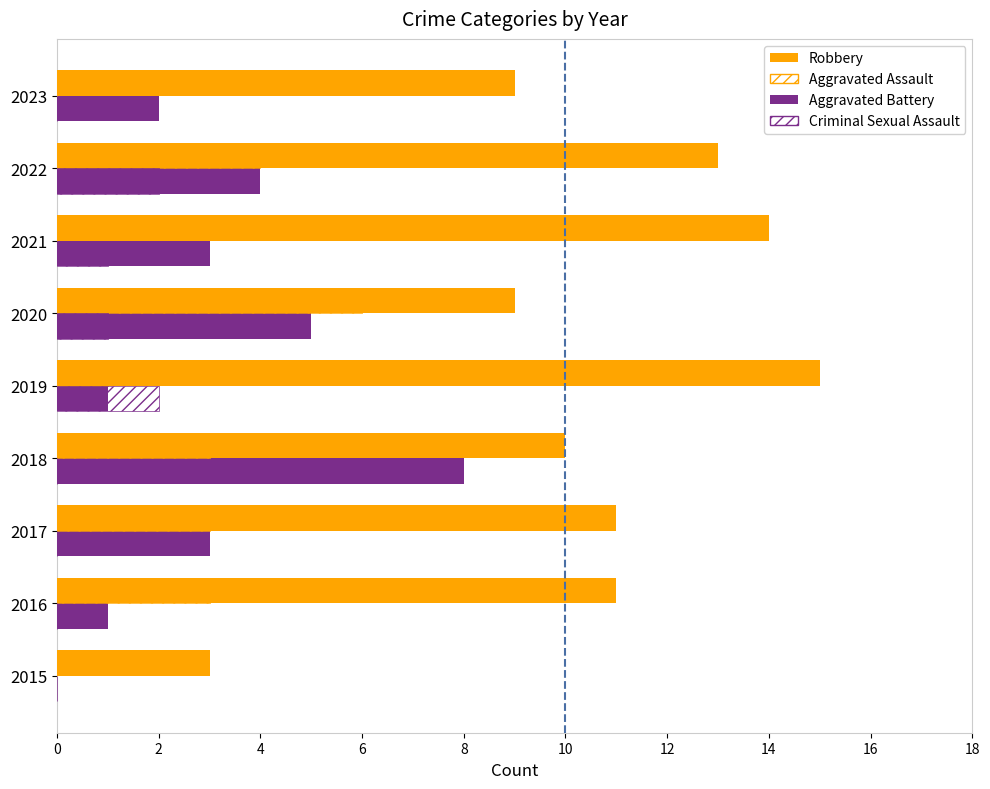

Count the number of categories in the chart.

9